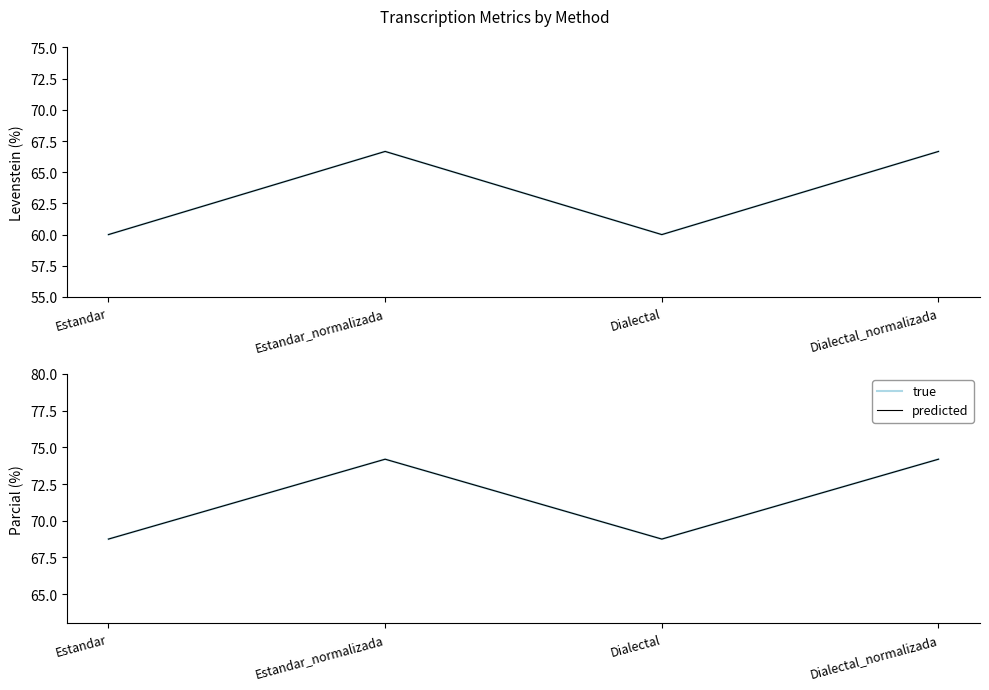

At which label does Levenstein (predicted) first exceed 66?

Estandar_normalizada